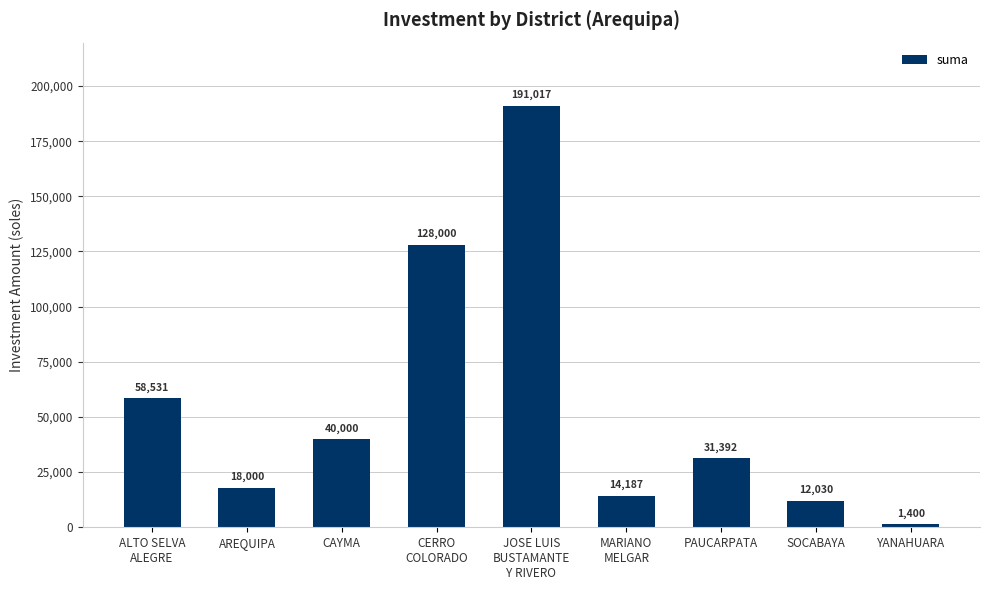

What is the sum of the values at YANAHUARA and CAYMA?

41400.0